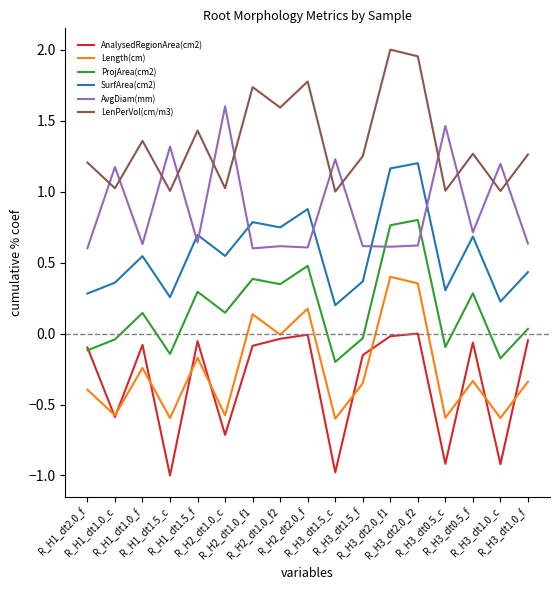

How many lines are shown in the chart?

6